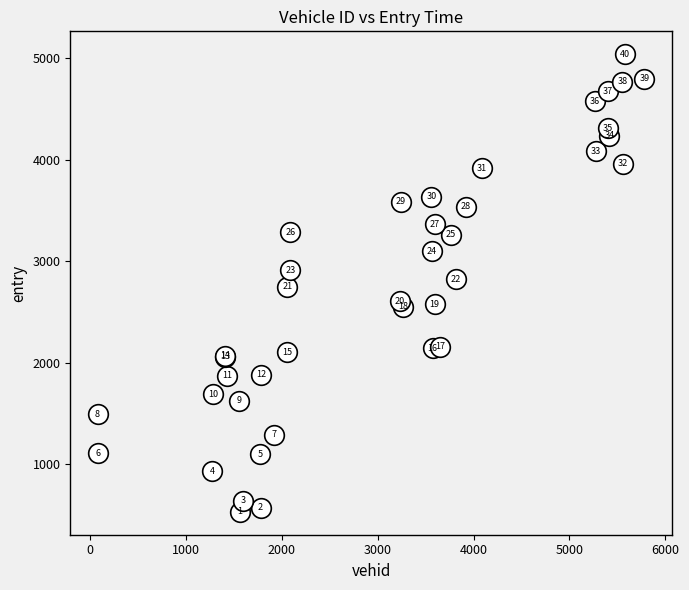

What Y value in the scatter plot is closest to 2784?

2747.0